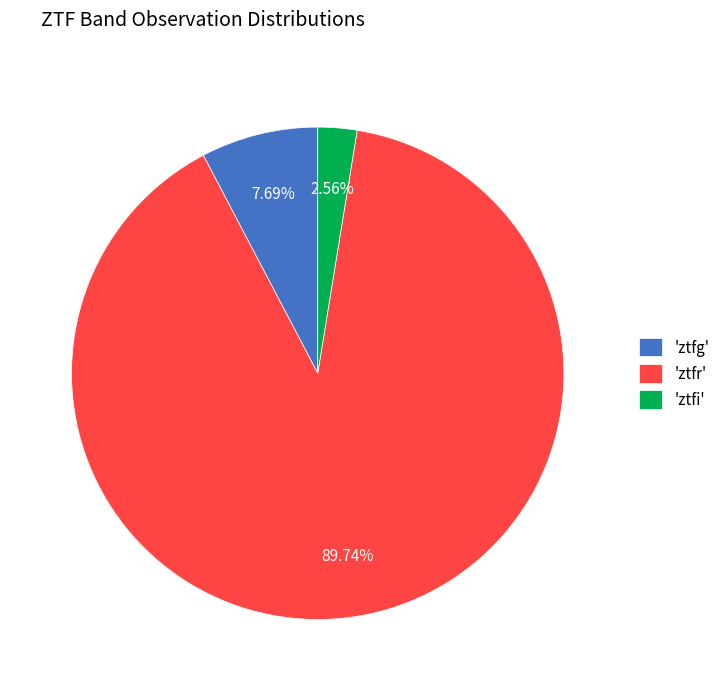

Is the sum of 'ztfg' and 'ztfi' greater than half?

No